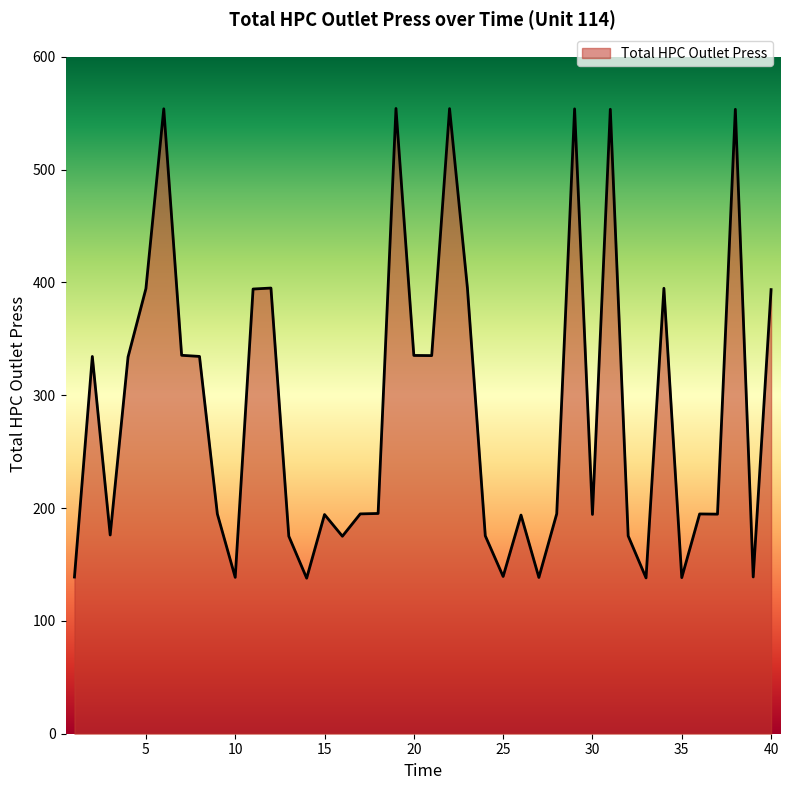

What is the maximum value shown in the chart?

554.1